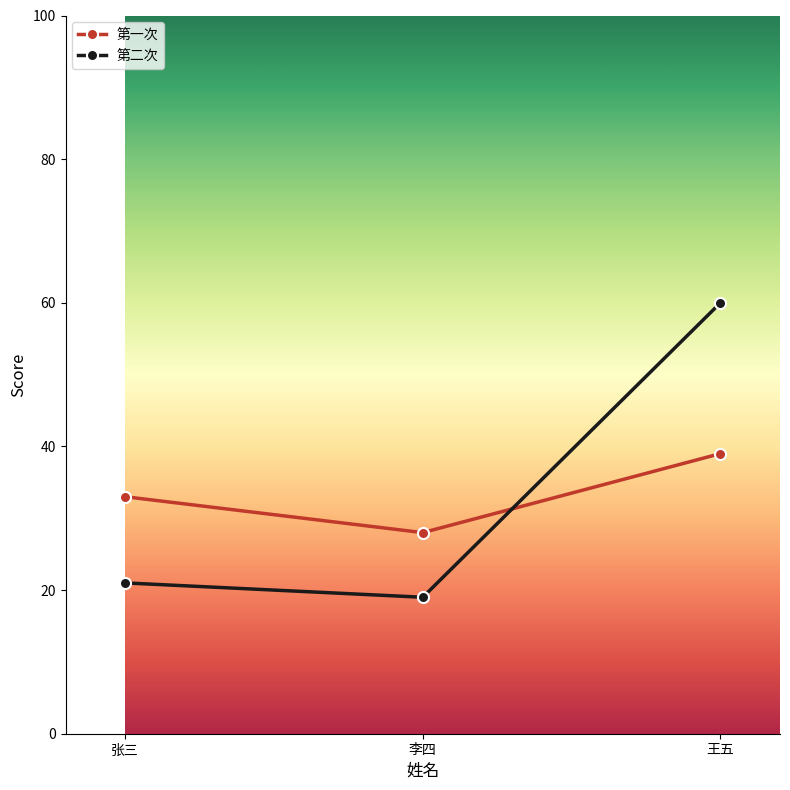

What is the label of the 2nd point from the left?

李四